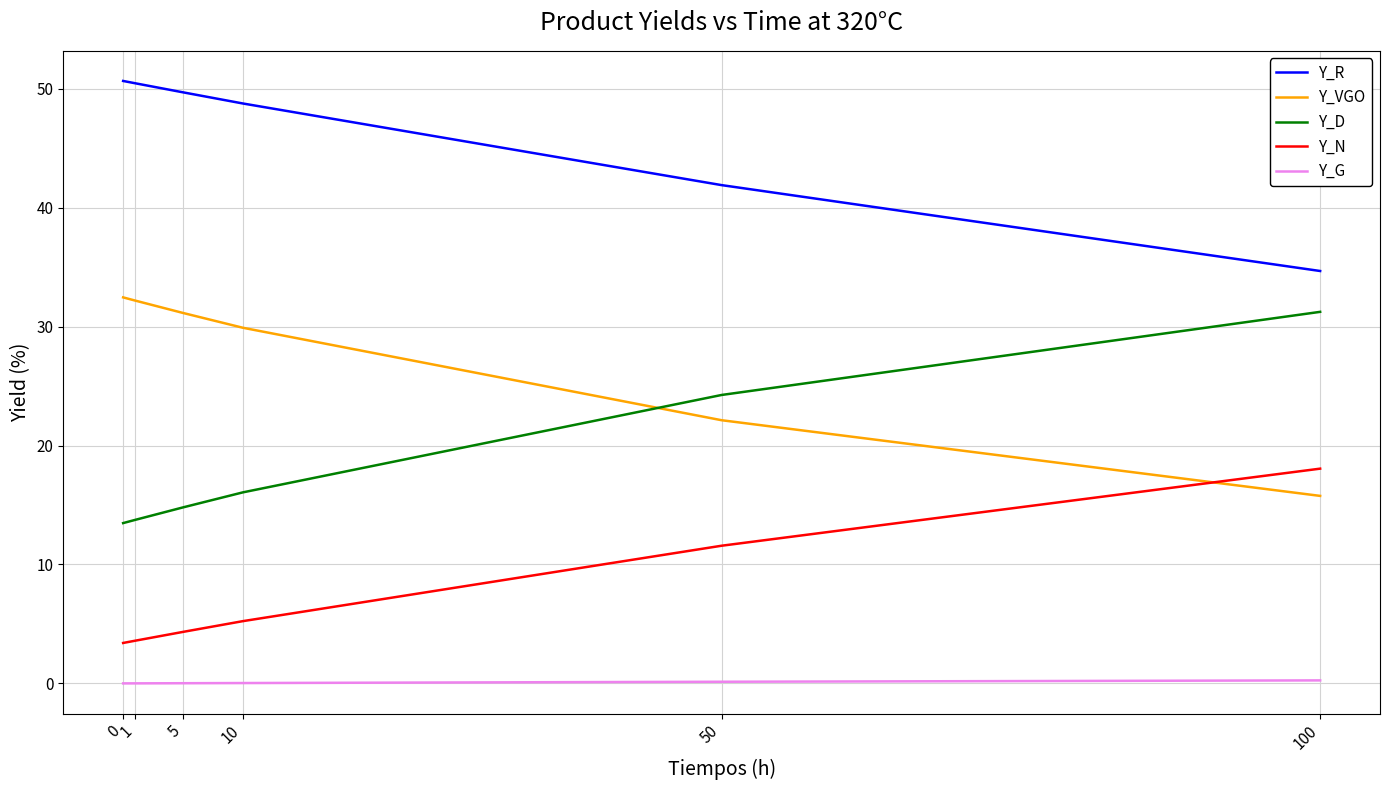

Rank the series by their average value, from lowest to highest.

Y_G, Y_N, Y_D, Y_VGO, Y_R